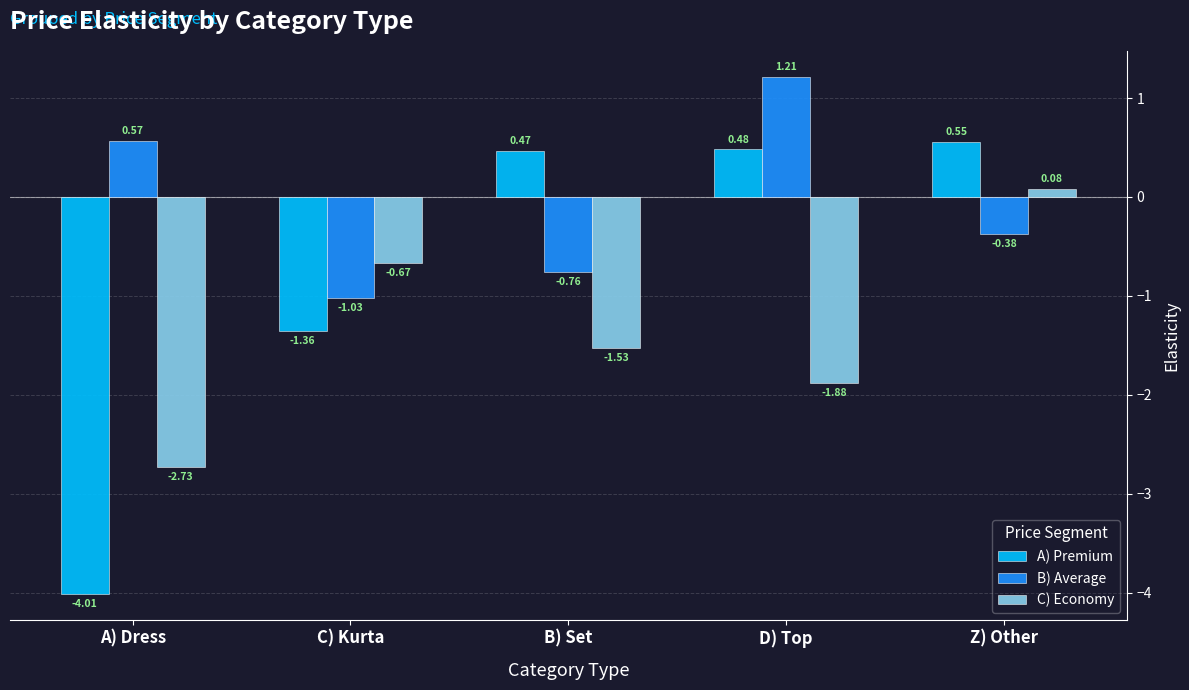

Which label corresponds to the largest value in the chart?

D) Top